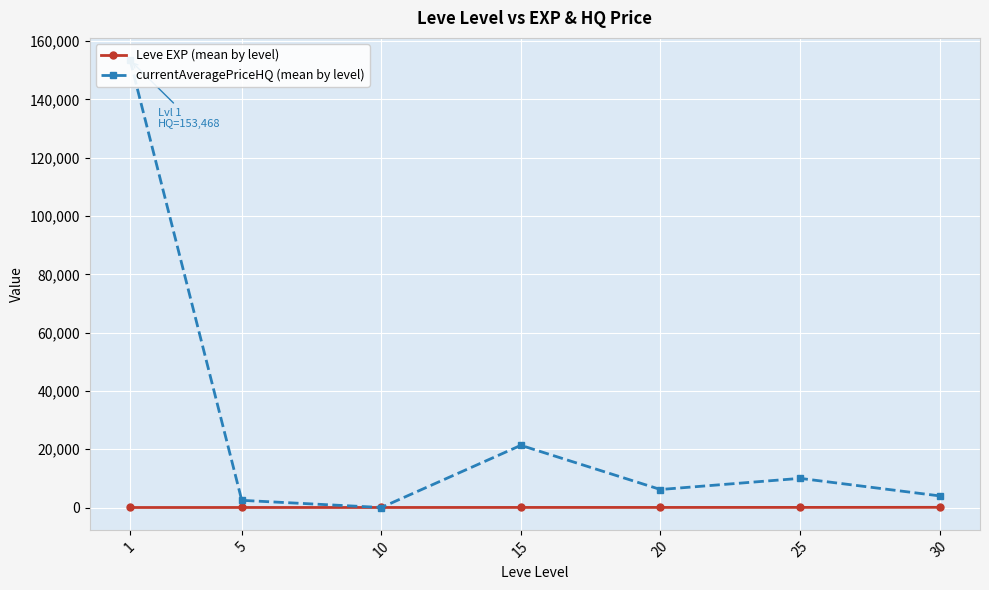

True or false: Leve EXP (mean by level) has more than 0 interior local peaks.

False